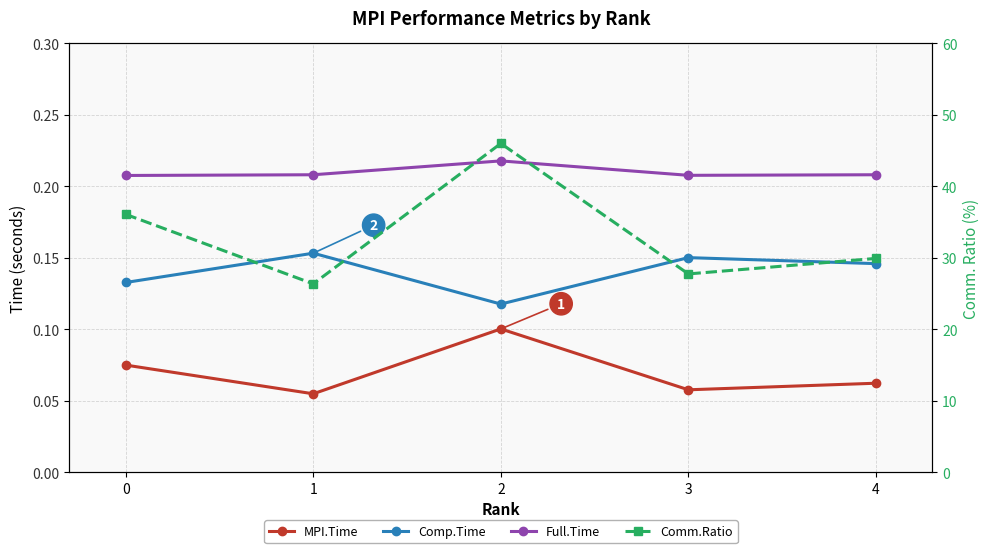

Is it true that MPI.Time equals 0.0 at 3?

False